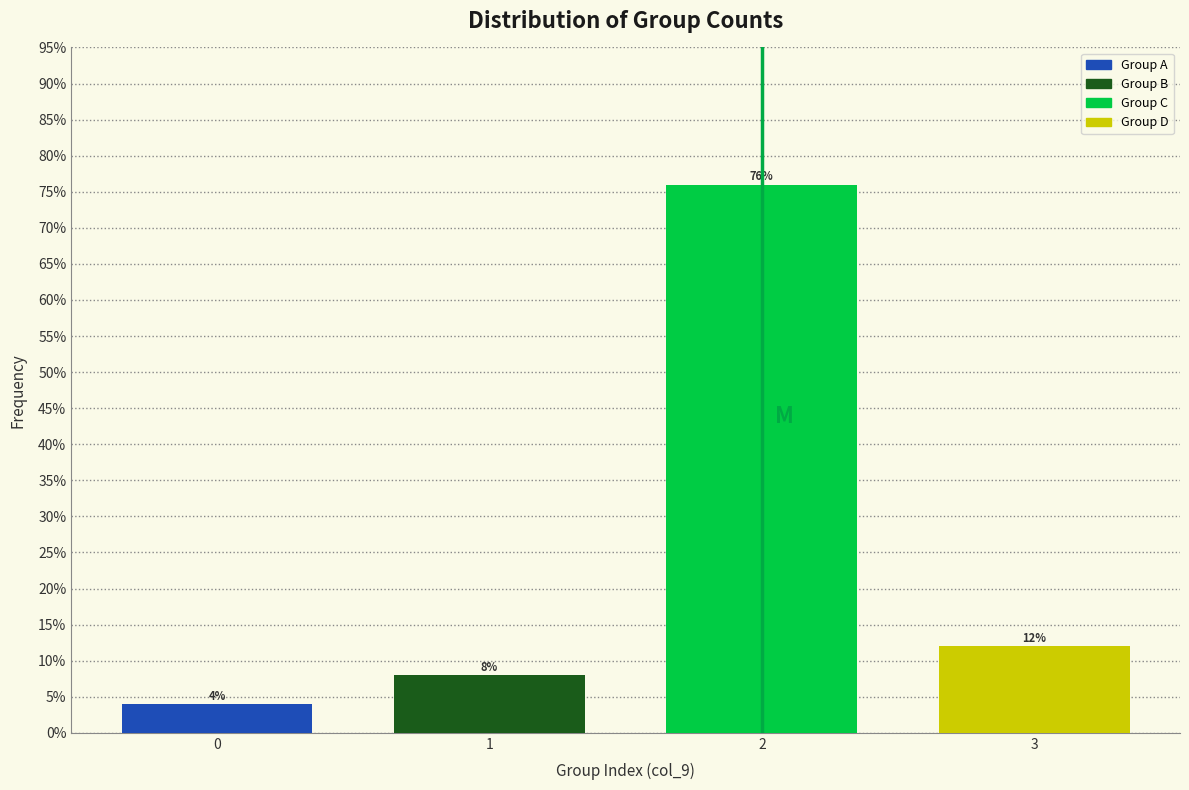

Which range on the x-axis has the tallest bar?

1.5 to 2.5